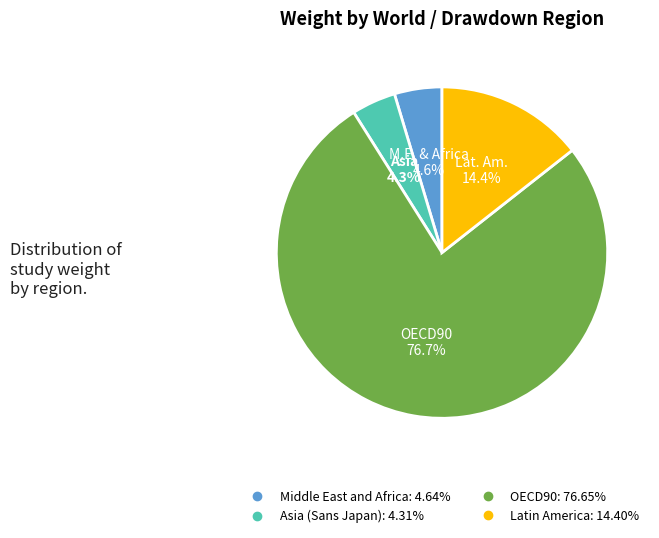

Does any single category account for the majority?

Yes